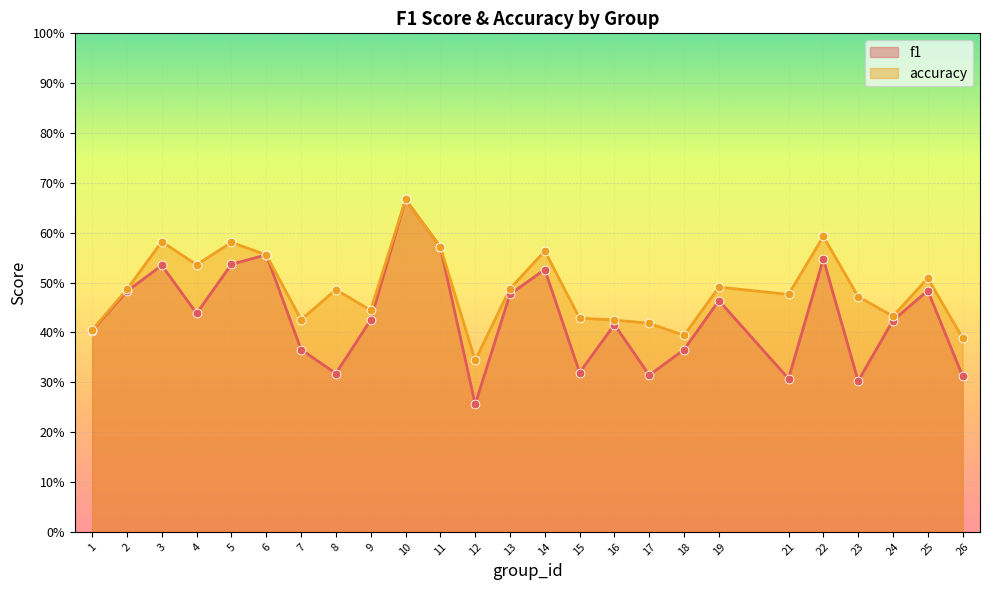

What are all the series names shown in the legend?

f1, accuracy